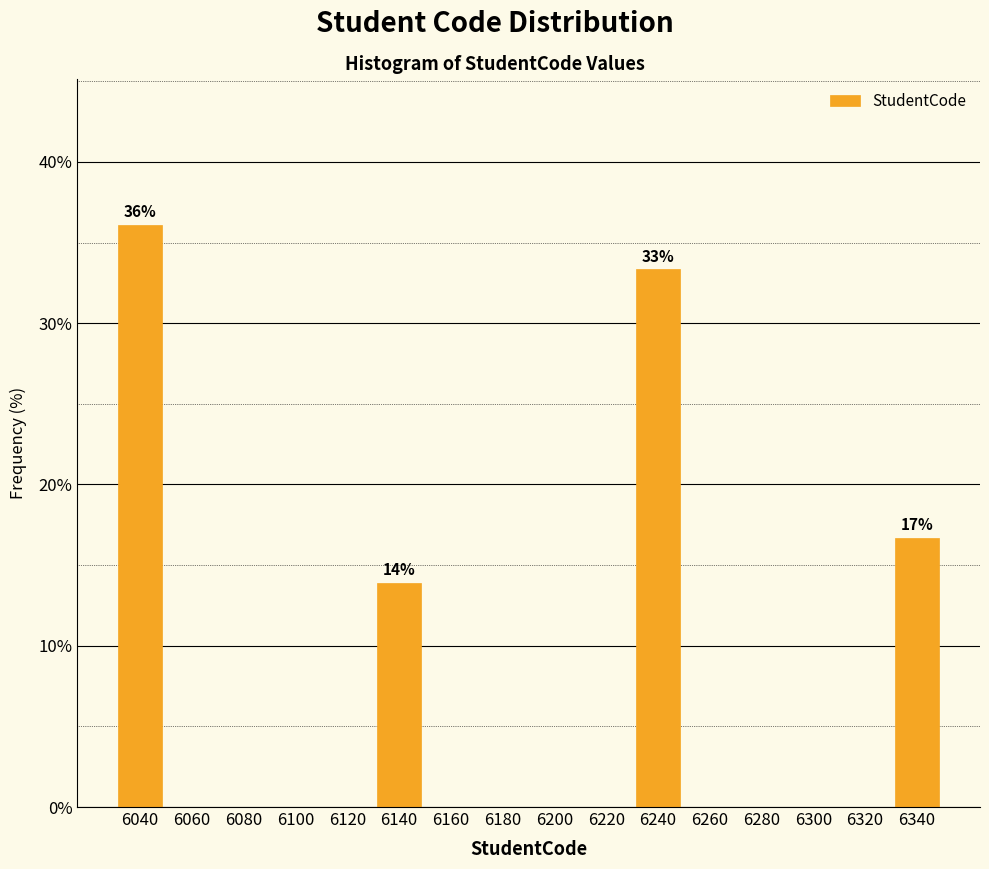

Reading left to right, what are all the values shown in this chart?

6040=36.1	6060=0.0	6080=0.0	6100=0.0	6120=0.0	6140=13.9	6160=0.0	6180=0.0	6200=0.0	6220=0.0	6240=33.3	6260=0.0	6280=0.0	6300=0.0	6320=0.0	6340=16.7